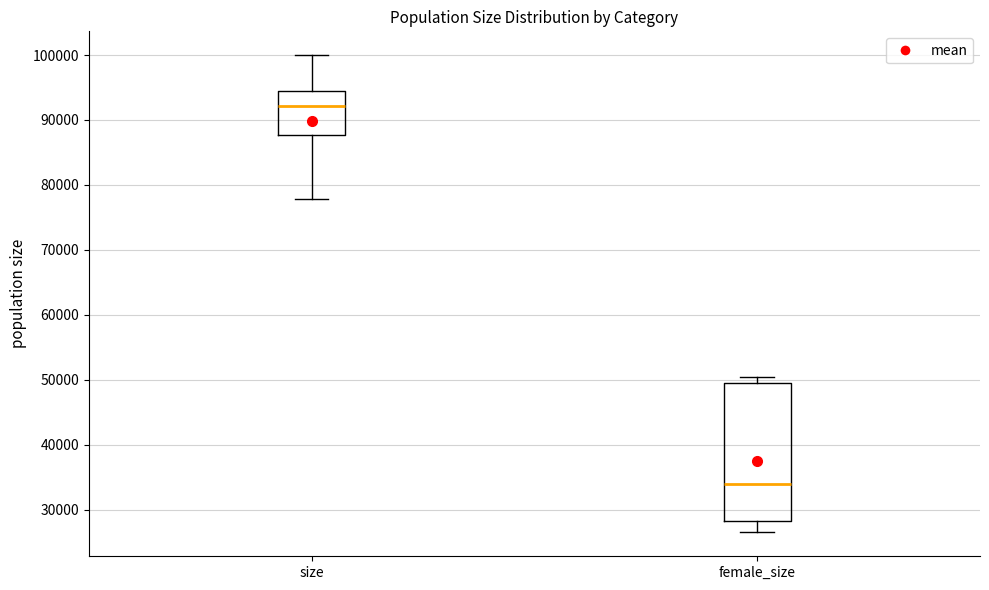

Reading left to right, transcribe this box plot: for each box, give where its median line is, the range the box spans, and where its two whiskers end, as read against the y-axis. The values are not printed on the chart, so give them approximately, as read against the axis.

size: median 92000, box 88000 to 94000, whiskers 78000 to 100000
female_size: median 34000, box 28000 to 50000, whiskers 26000 to 50000 (just above the box's upper edge)